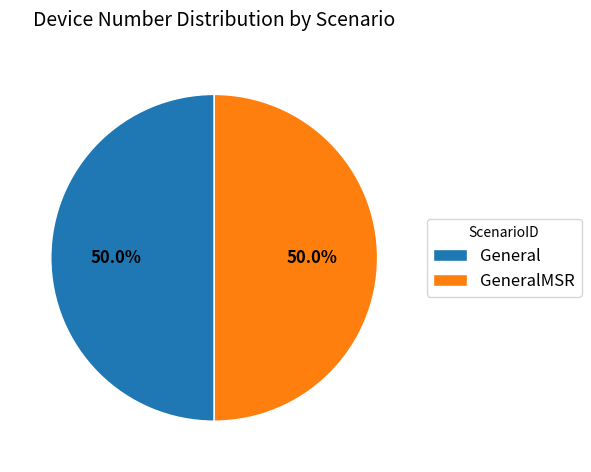

How many slices are in this pie chart?

2